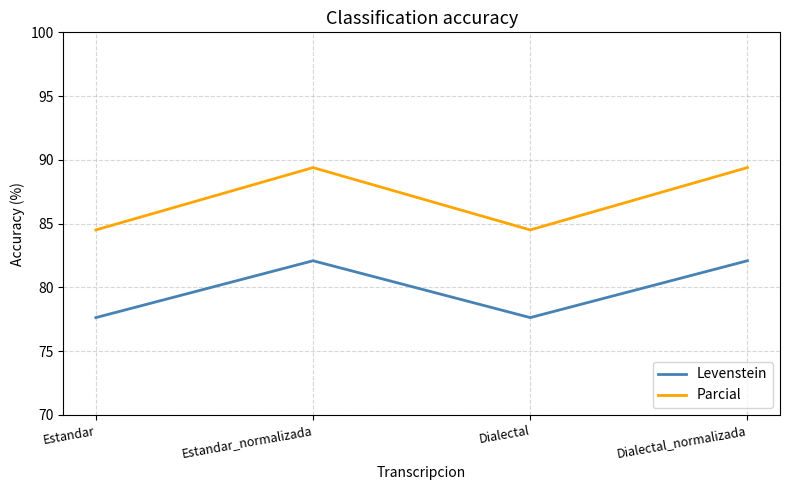

What is the maximum value for Parcial?

89.4